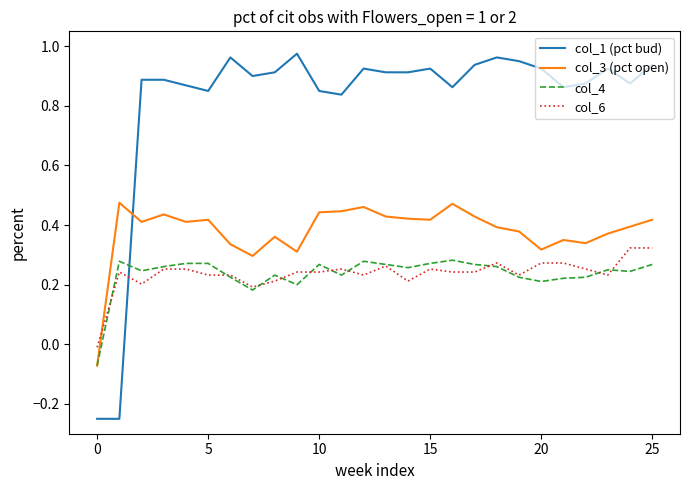

Which series has the widest spread of values?

col_1 (pct bud)